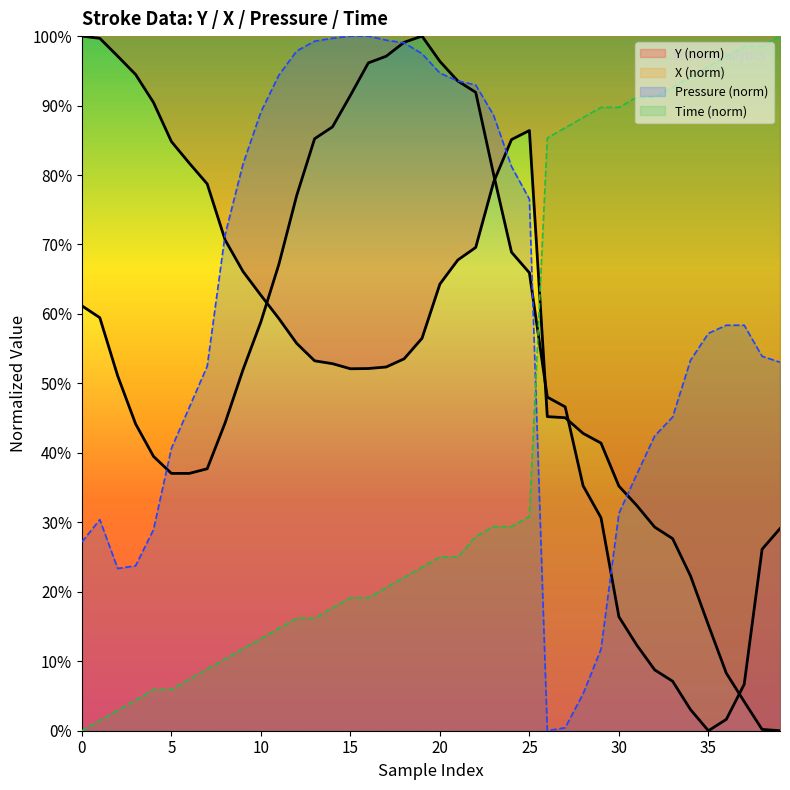

What is the difference between the maximum and second lowest values in the Pressure series?

1.0